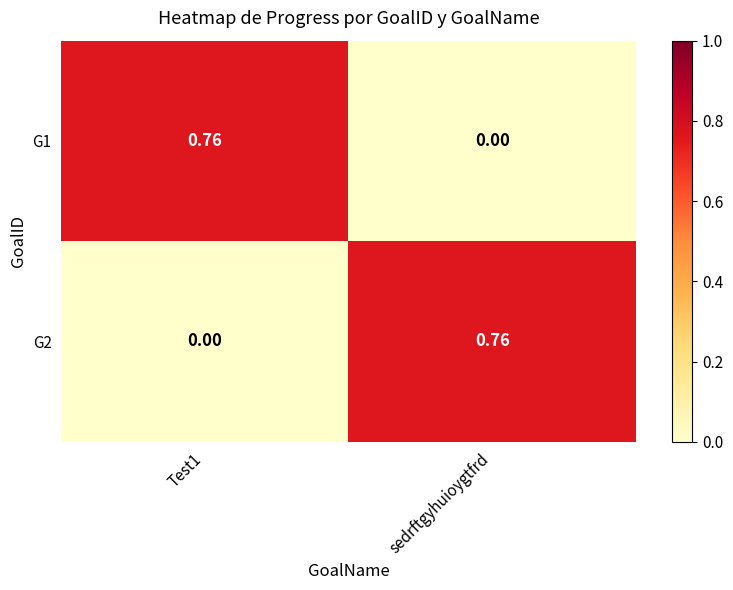

At which label does G2 reach its peak?

sedrftgyhuioygtfrd